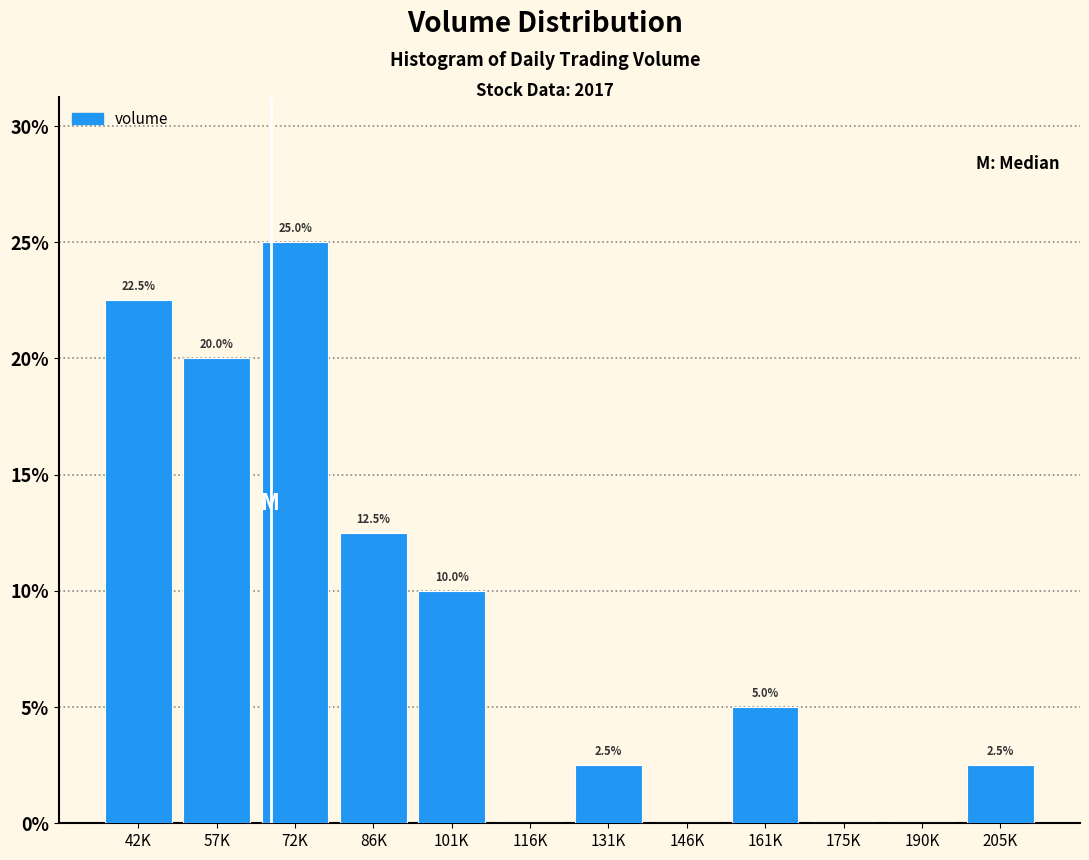

Reading left to right, what are all the values shown in this chart?

42K=22.5	57K=20.0	72K=25.0	86K=12.5	101K=10.0	116K=0.0	131K=2.5	146K=0.0	161K=5.0	175K=0.0	190K=0.0	205K=2.5